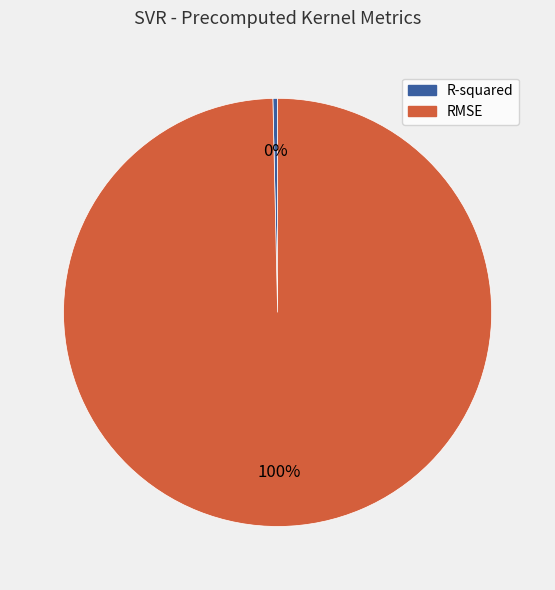

Is there any slice that represents more than half of the pie?

Yes